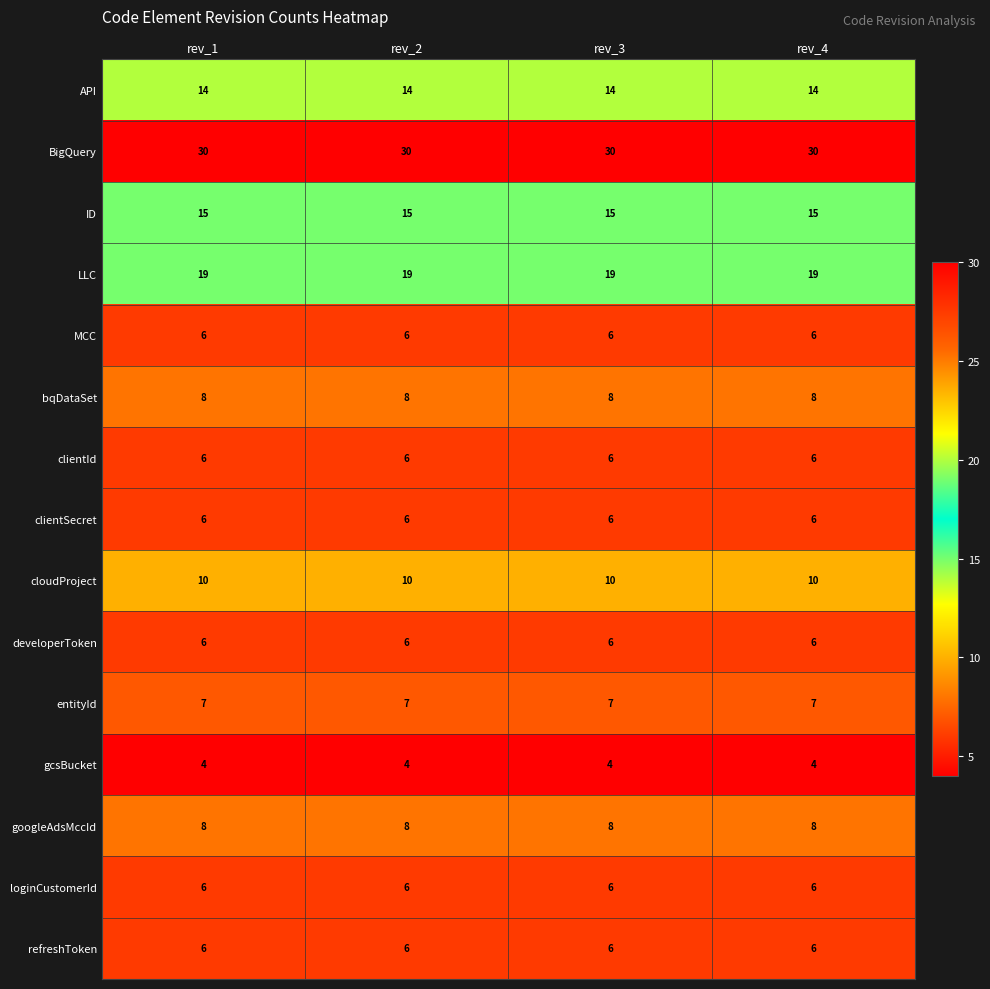

What is the spread (max minus min) of values at rev_4?

26